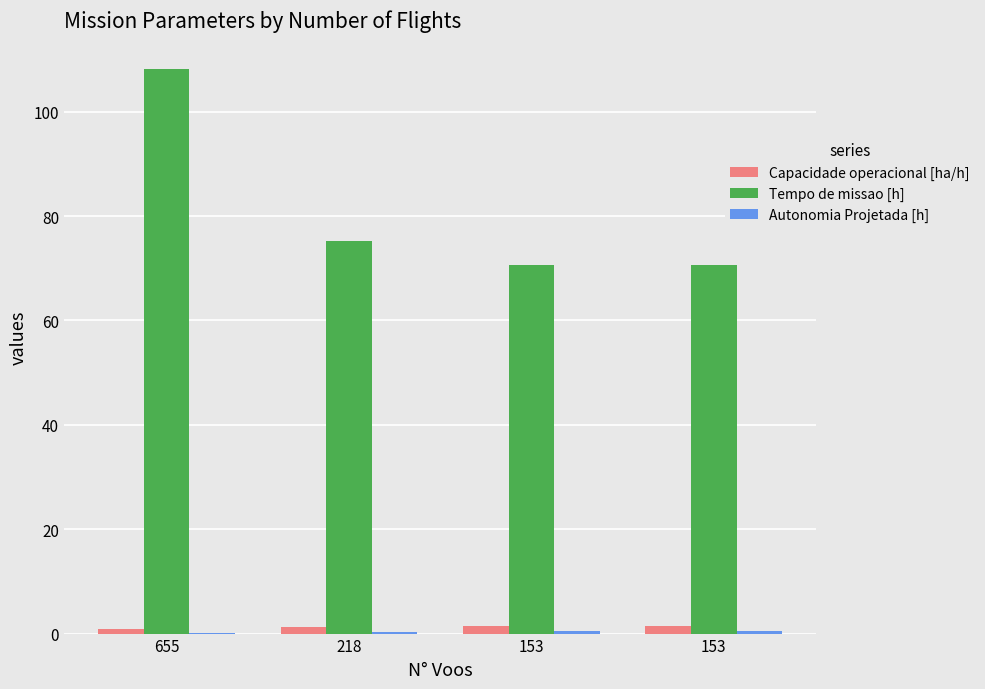

The value of Tempo de missao [h] at 153 is 70.6. True or false?

True